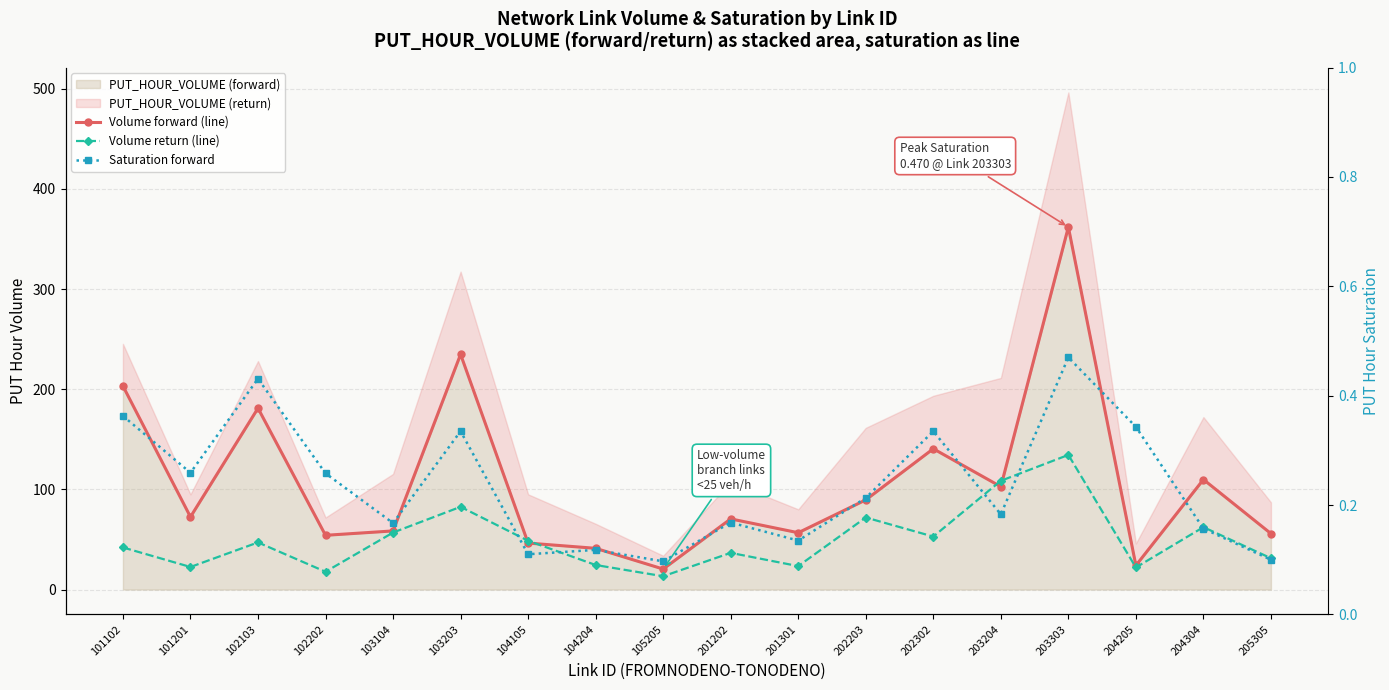

Where is the first local minimum for Saturation forward?

101201